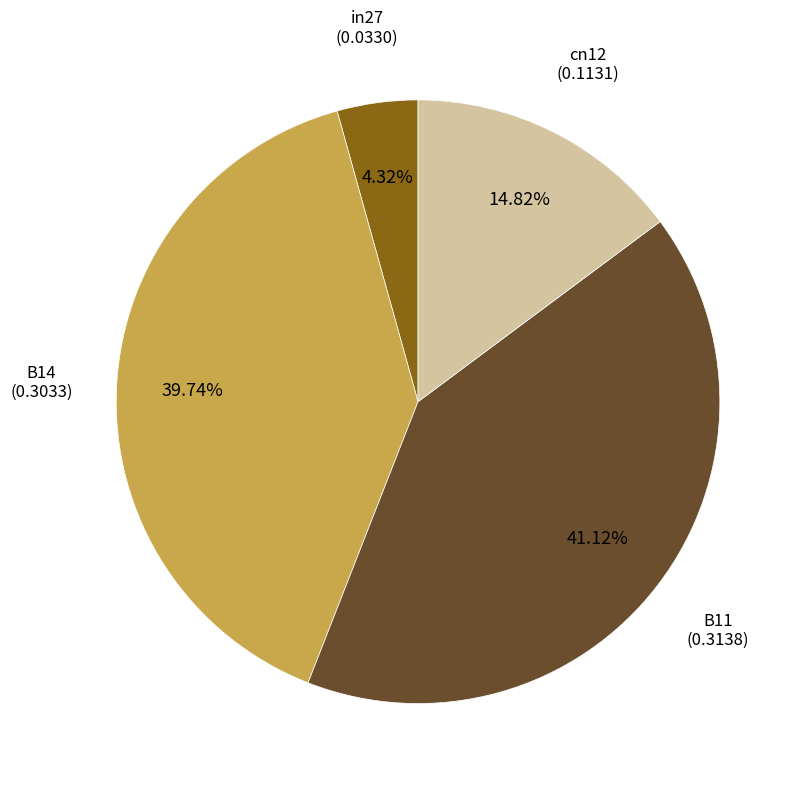

Count the number of slices in the pie.

4